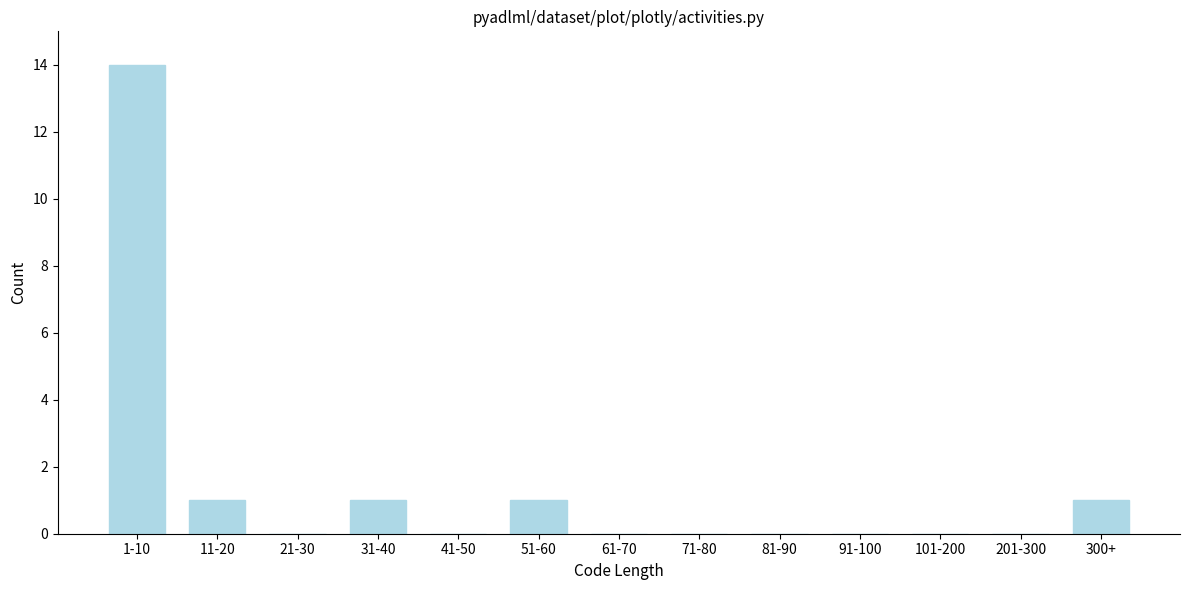

Reading left to right, transcribe all the data shown in this chart.

1-10=14	11-20=1	21-30=0	31-40=1	41-50=0	51-60=1	61-70=0	71-80=0	81-90=0	91-100=0	101-200=0	201-300=0	300+=1